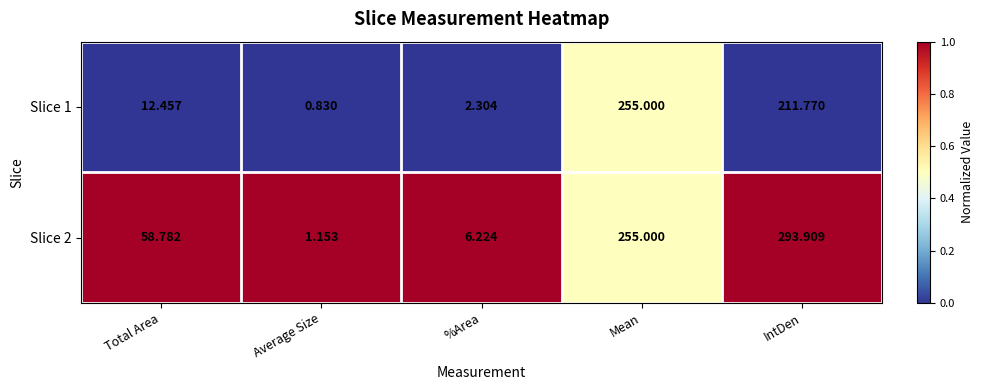

Which series changed the most between %Area and Mean?

Slice 1